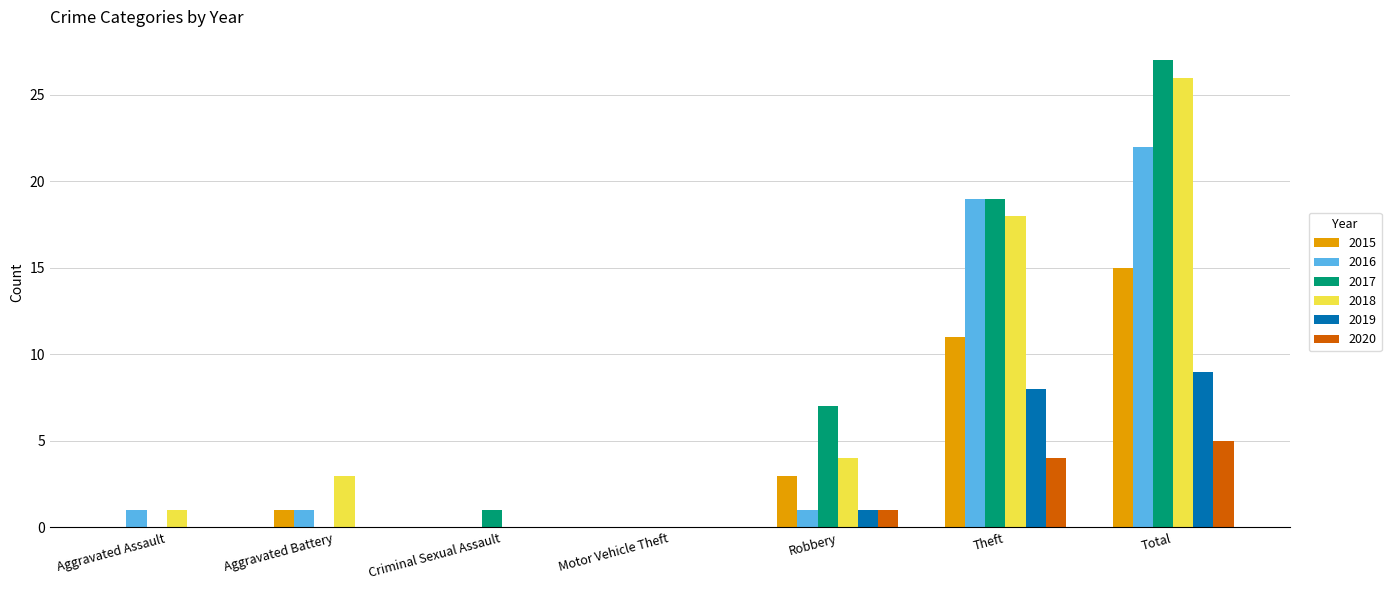

How many groups of bars are there?

7